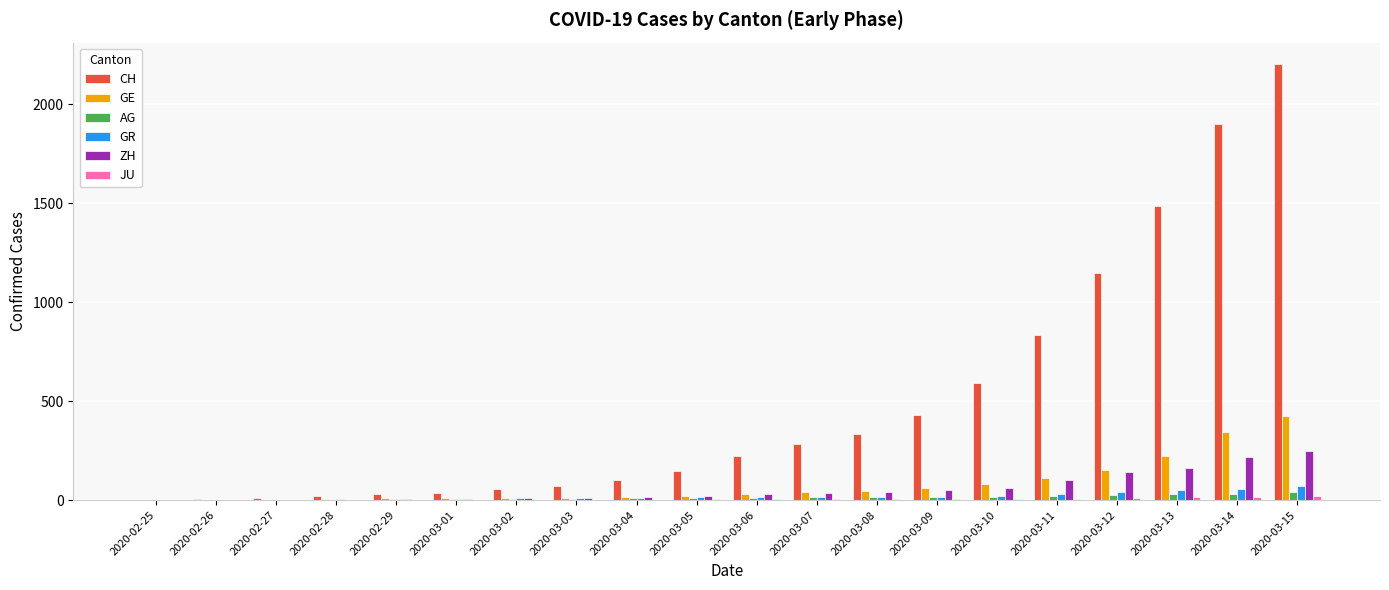

Which series changed the most between 2020-02-28 and 2020-03-13?

CH